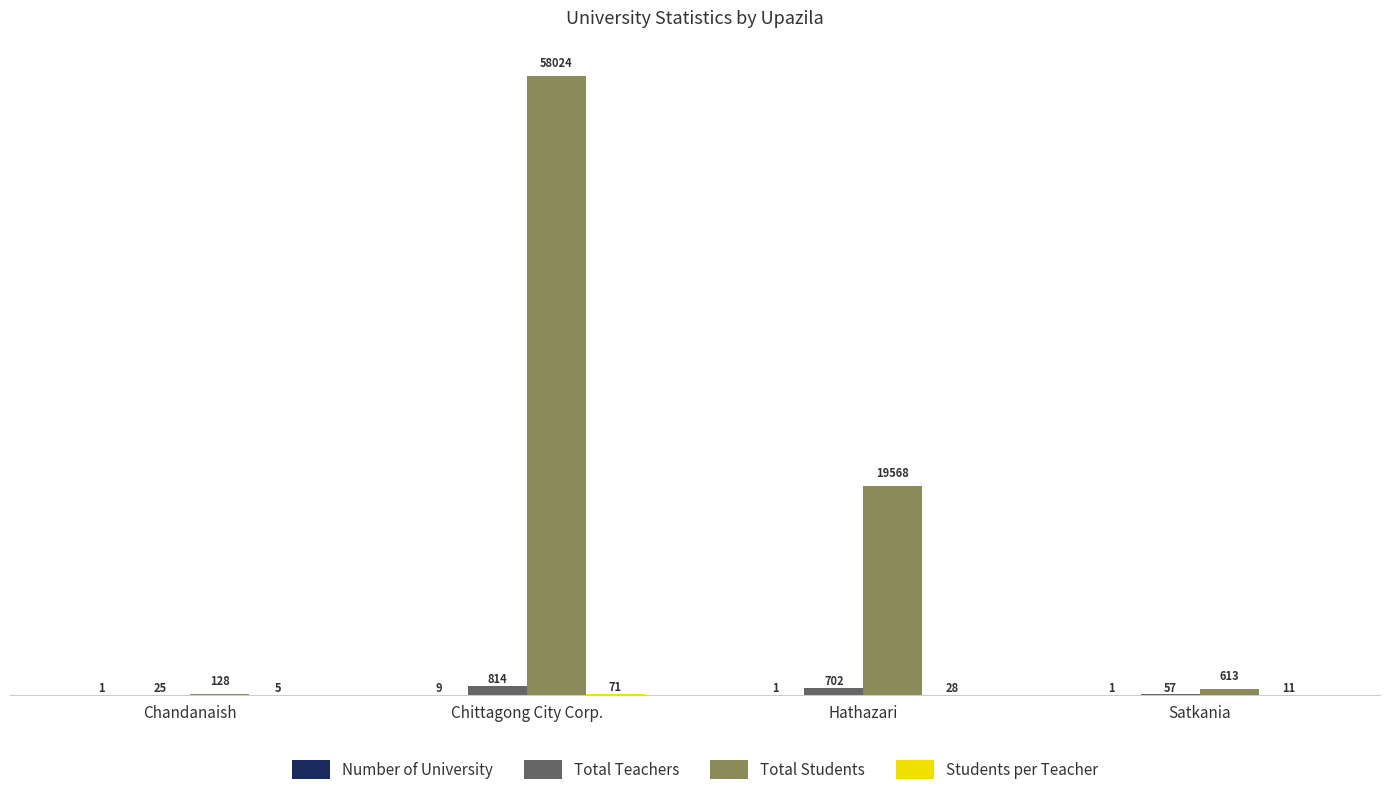

Where does the Total Students series first go above 19568?

Chittagong City Corp.